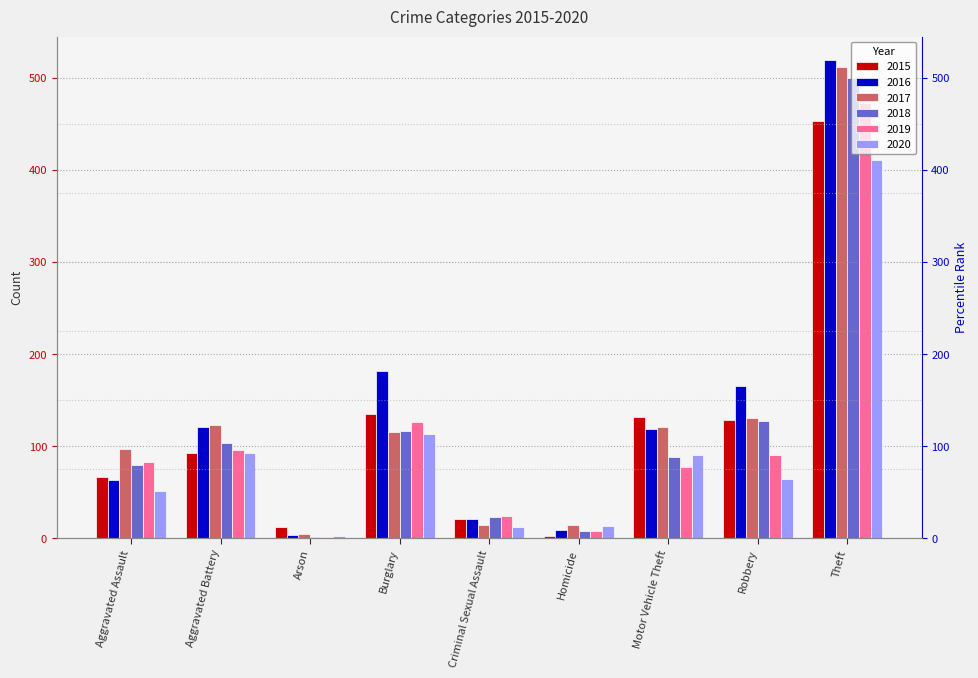

What are all the series names shown in the legend?

2015, 2016, 2017, 2018, 2019, 2020